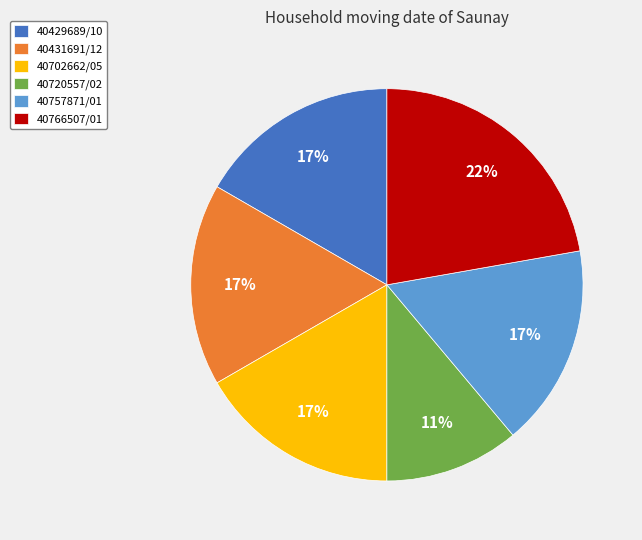

True or false: 40431691/12 accounts for 6% of the total.

False